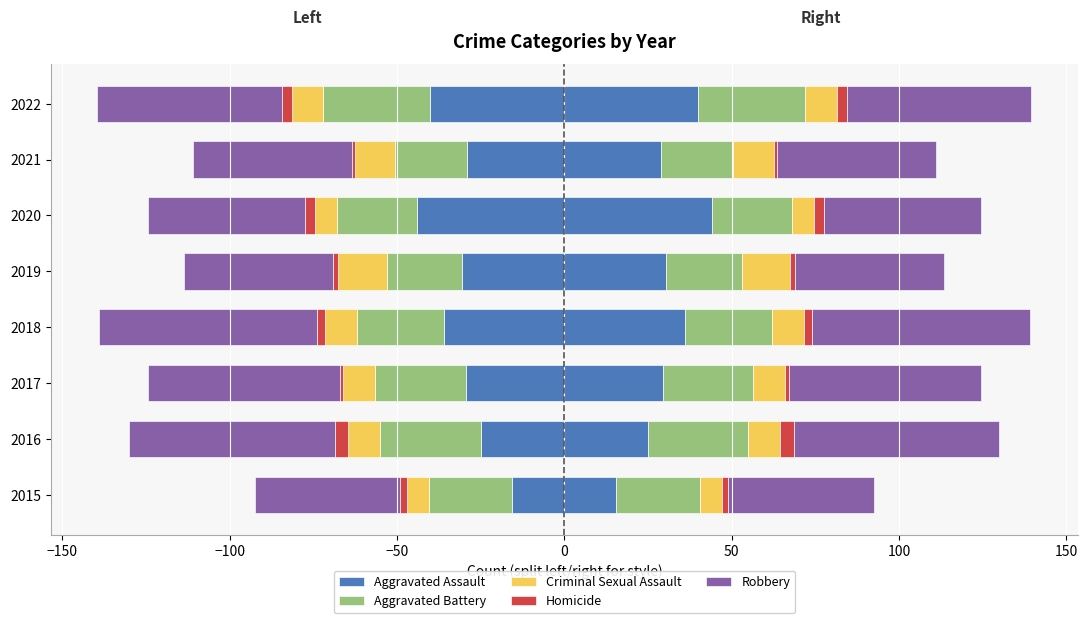

What is the minimum value shown in the chart?

-65.0